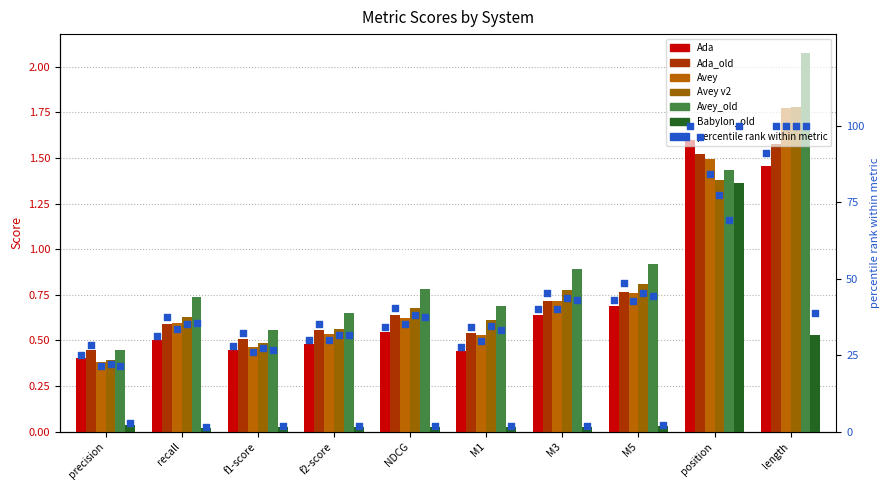

Is the value of Avey_old at f1-score greater than the value of Ada at position?

No